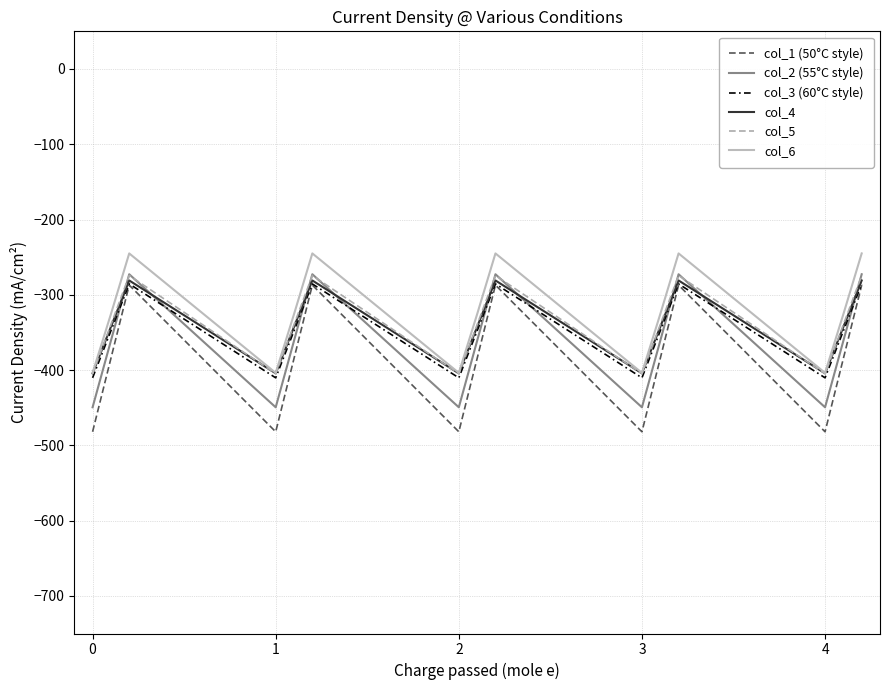

What is the minimum value shown in the chart?

-482.0